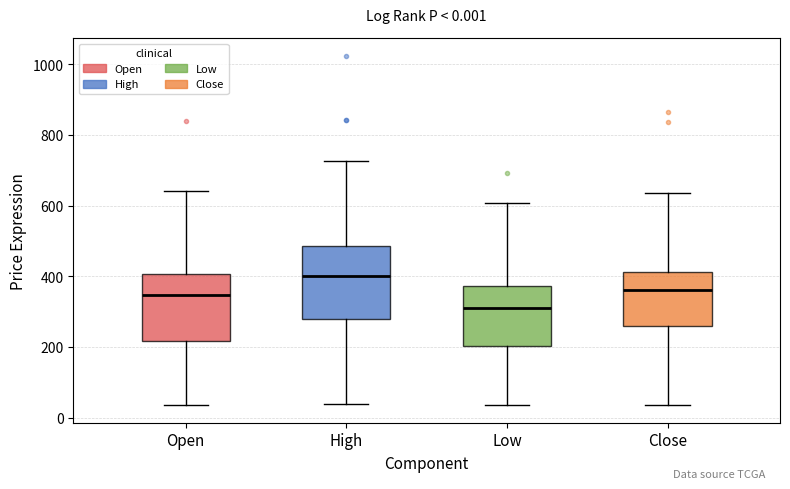

Which box has the lowest median line?

Low